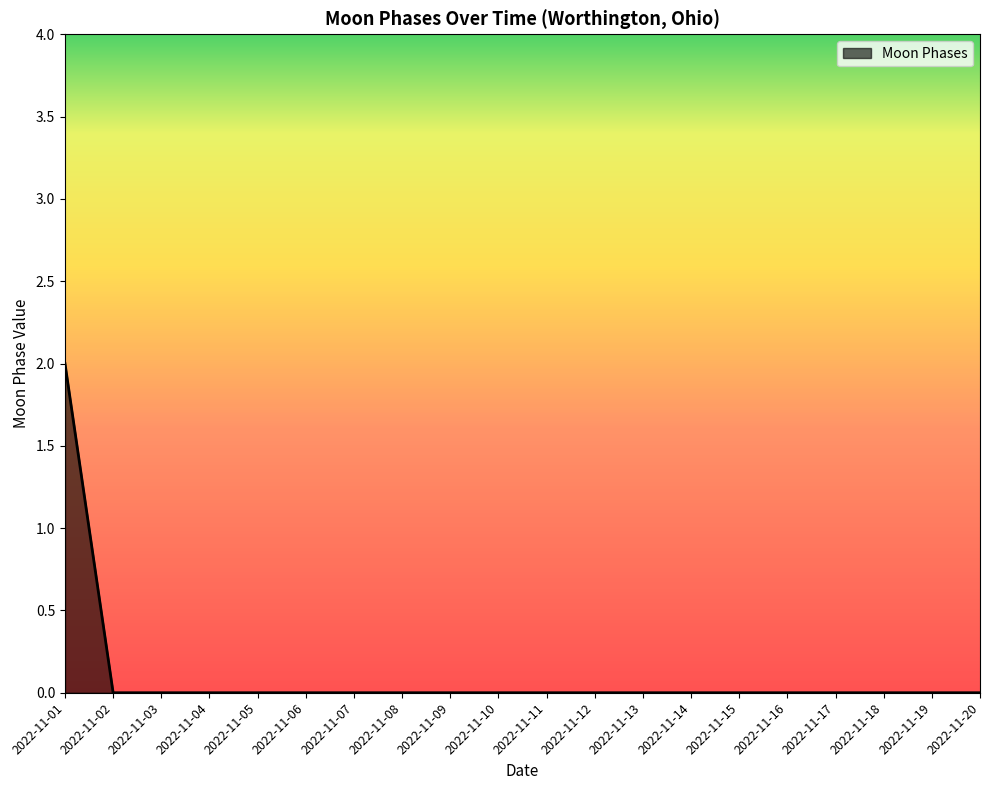

Which label corresponds to the largest value in the chart?

2022-11-01